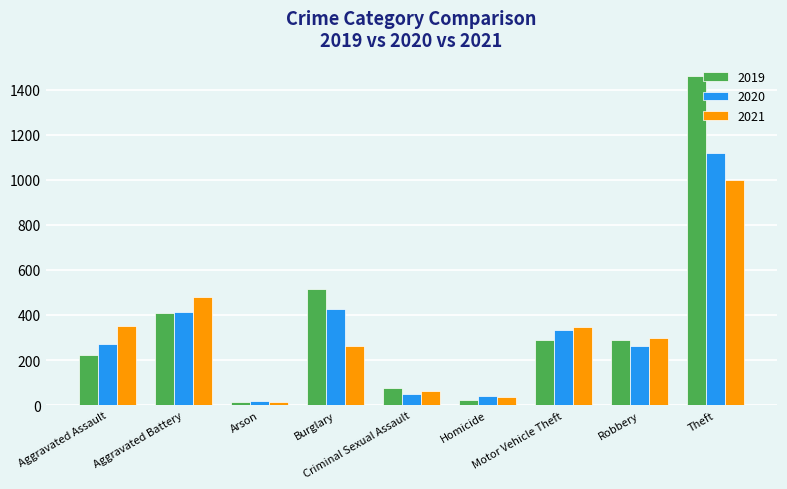

Rank the series by their maximum value, from lowest to highest.

2021, 2020, 2019